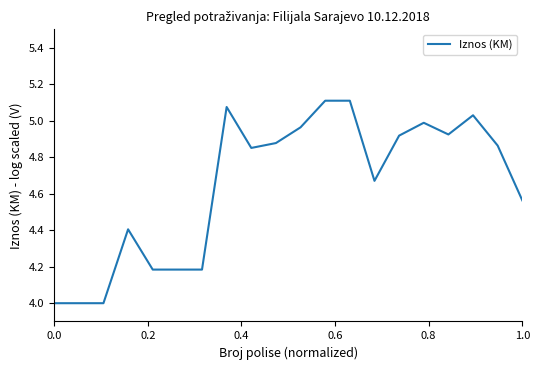

What is the smallest value displayed?

4.0